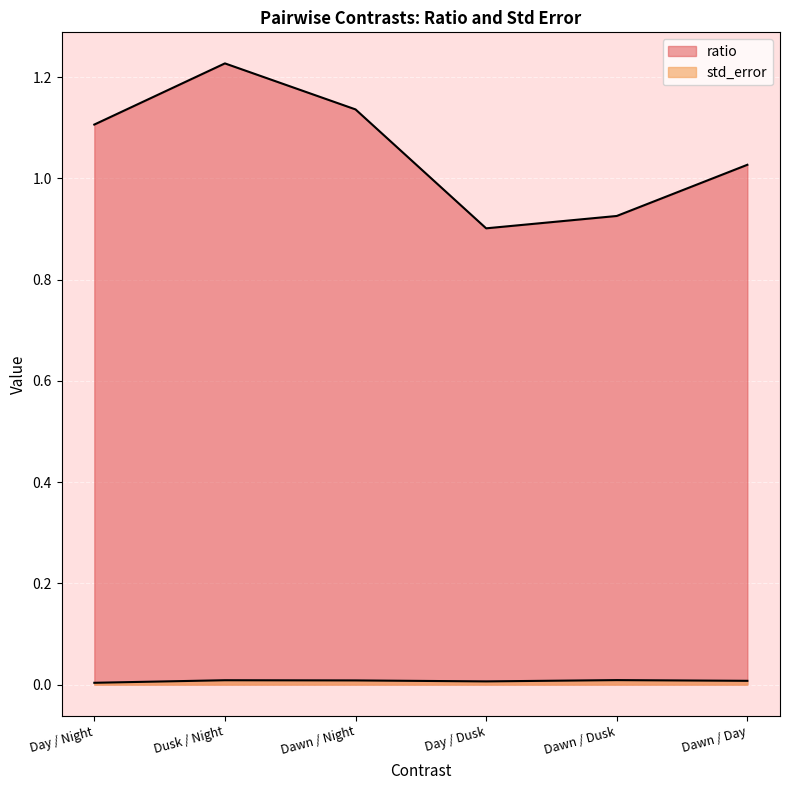

What is the difference between the second highest and second lowest values in the ratio series?

0.2